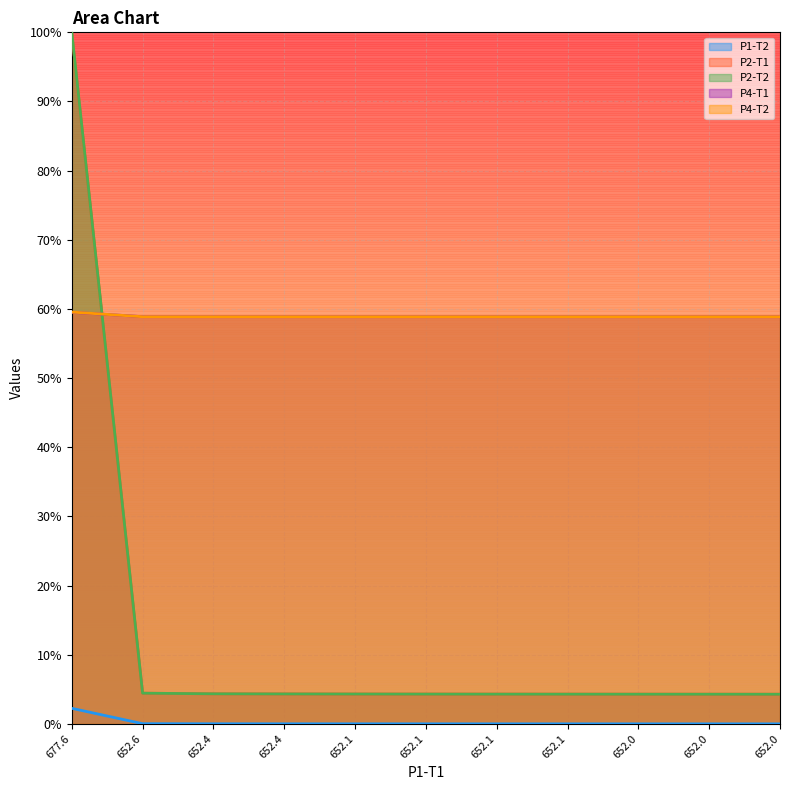

What are all the series names shown in the legend?

P1-T2, P2-T1, P2-T2, P4-T1, P4-T2